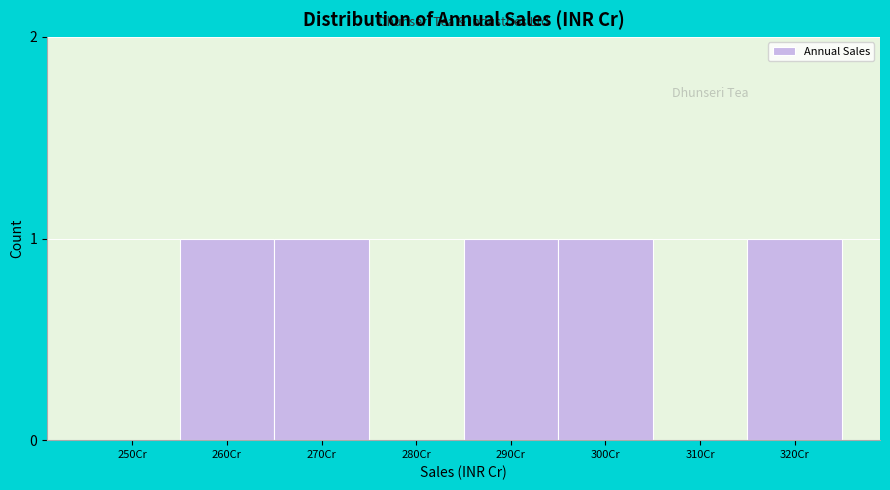

Reading left to right, transcribe all the data shown in this chart.

250Cr=0	260Cr=1	270Cr=1	280Cr=0	290Cr=1	300Cr=1	310Cr=0	320Cr=1